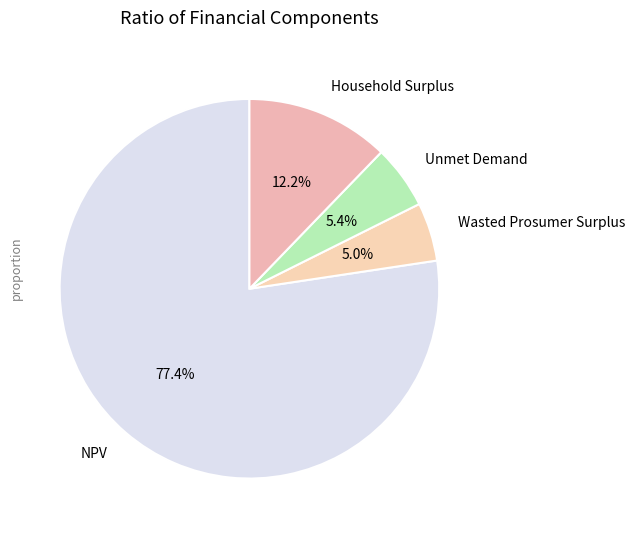

To the nearest percent, what portion does Unmet Demand represent?

5%